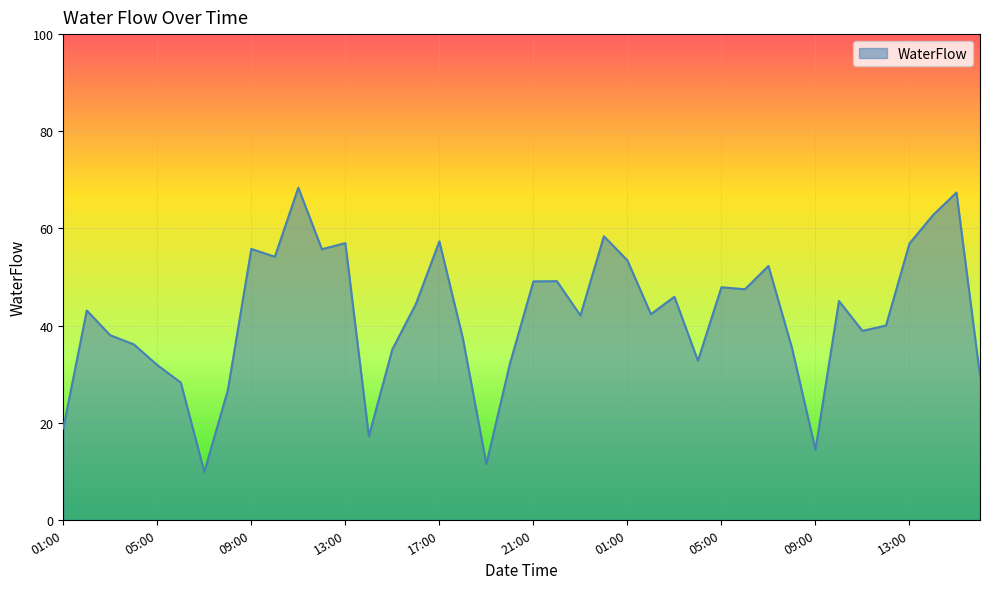

What is the greatest value displayed?

68.4